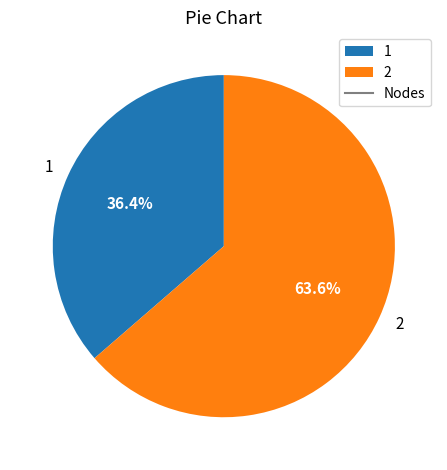

What is the ratio of the value at 1 to the value at 2?

0.6